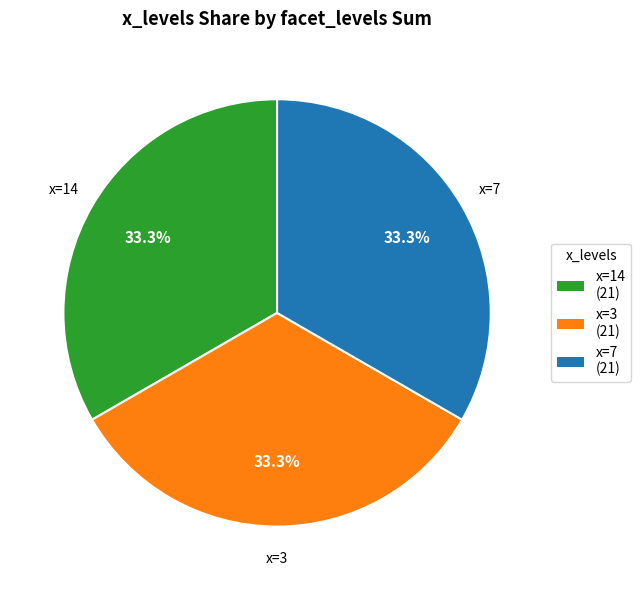

Is there a majority slice in this chart?

No